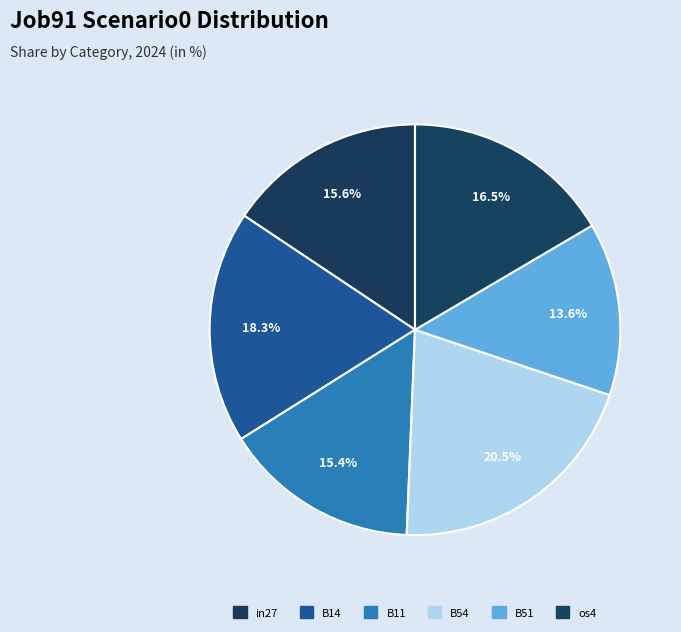

How many slices are in this pie chart?

6